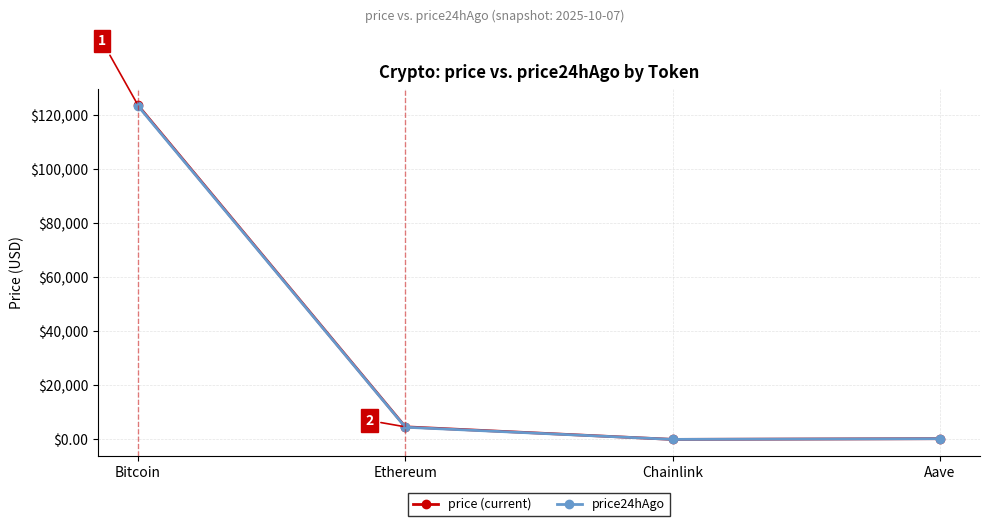

What position from the left is Ethereum?

2